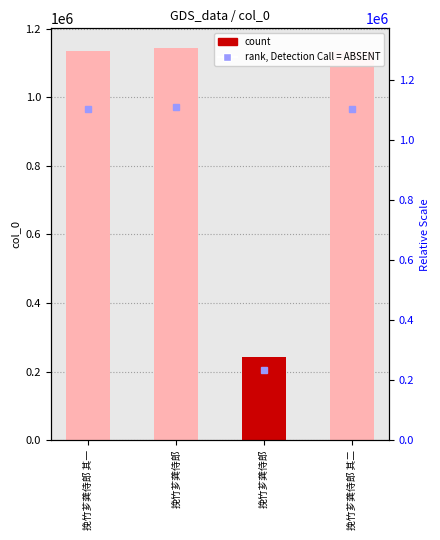

Which category has the highest value across all series?

挽竹芗龚侍郎